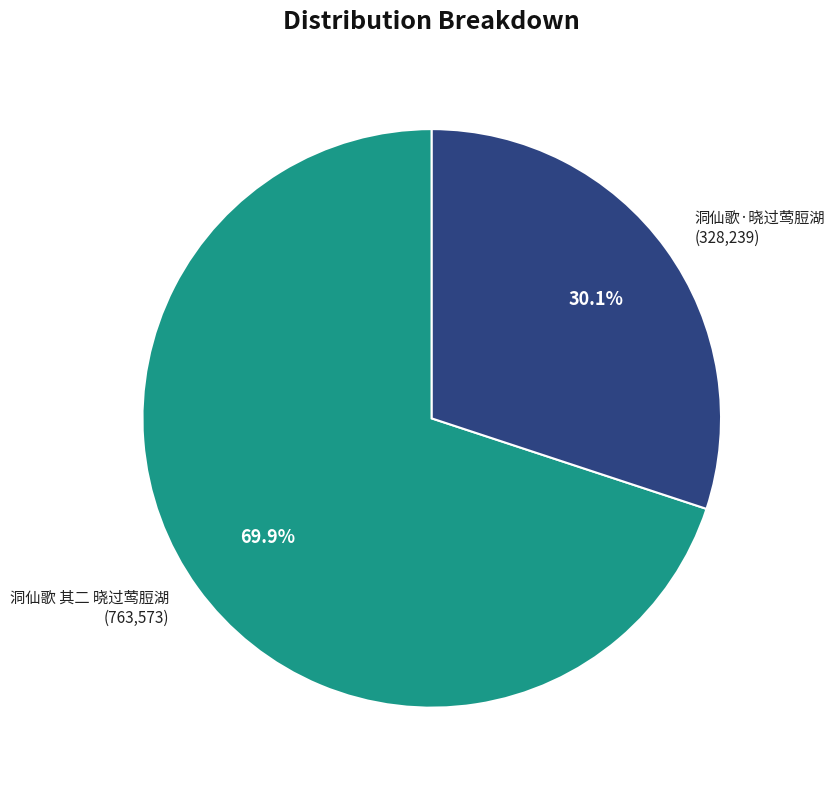

The 洞仙歌·晓过莺脰湖 slice represents 30% of the pie. True or false?

True